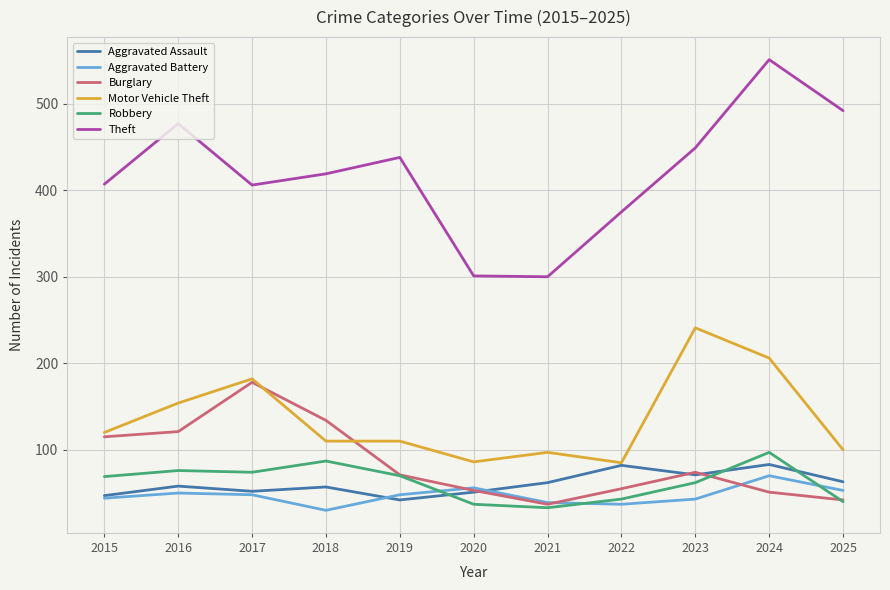

Is it true that Theft equals 406 at 2017?

True